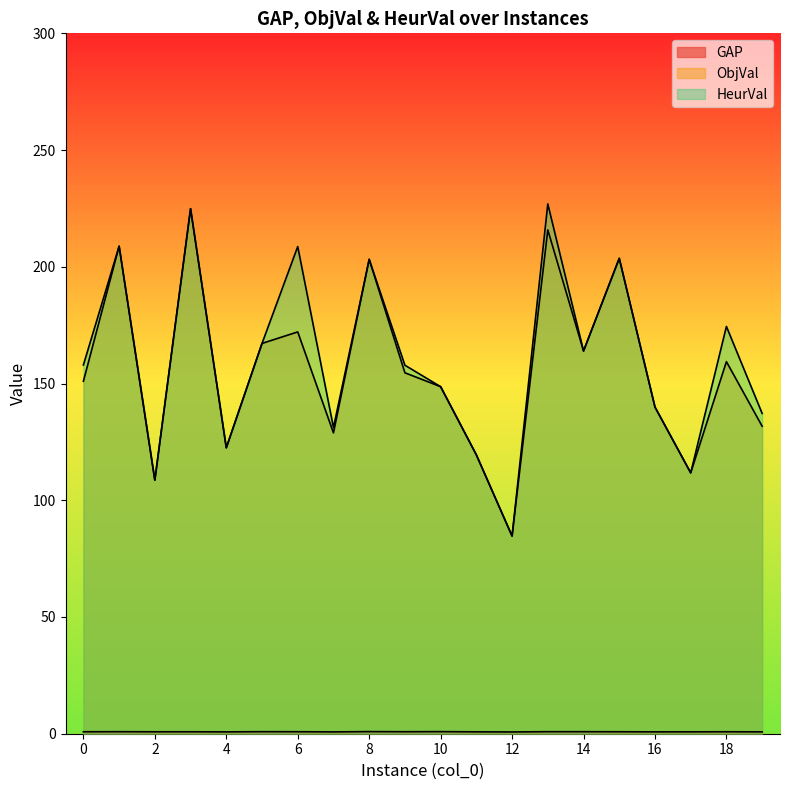

What is the sum of all ObjVal values?

3120.6